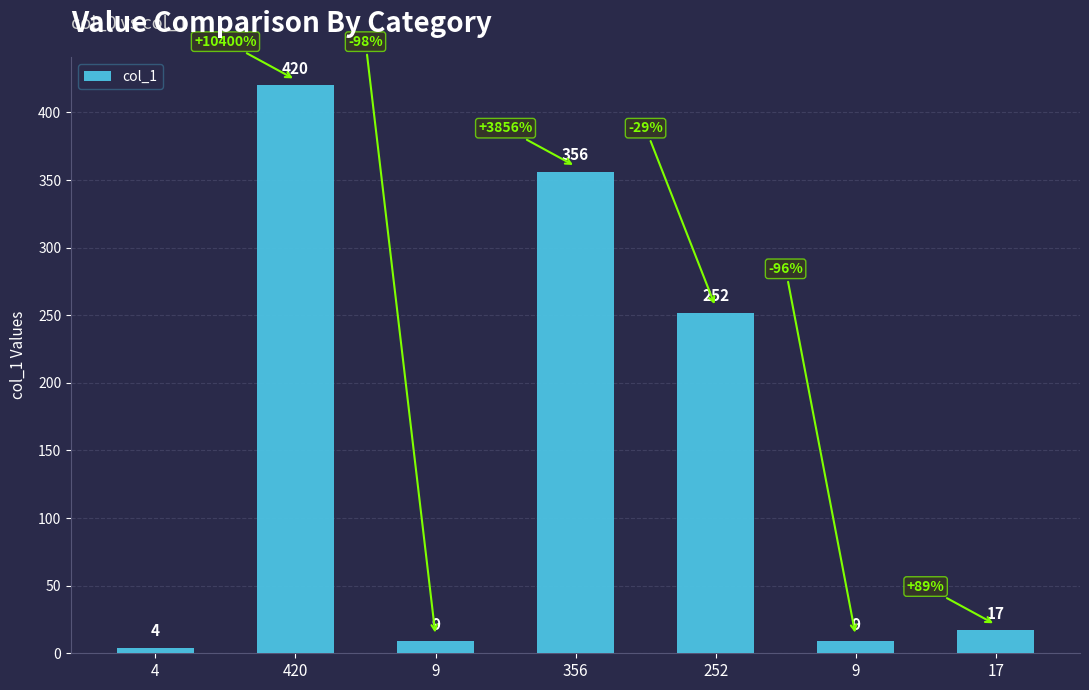

The chart shows a value of 420 at 420. True or false?

True